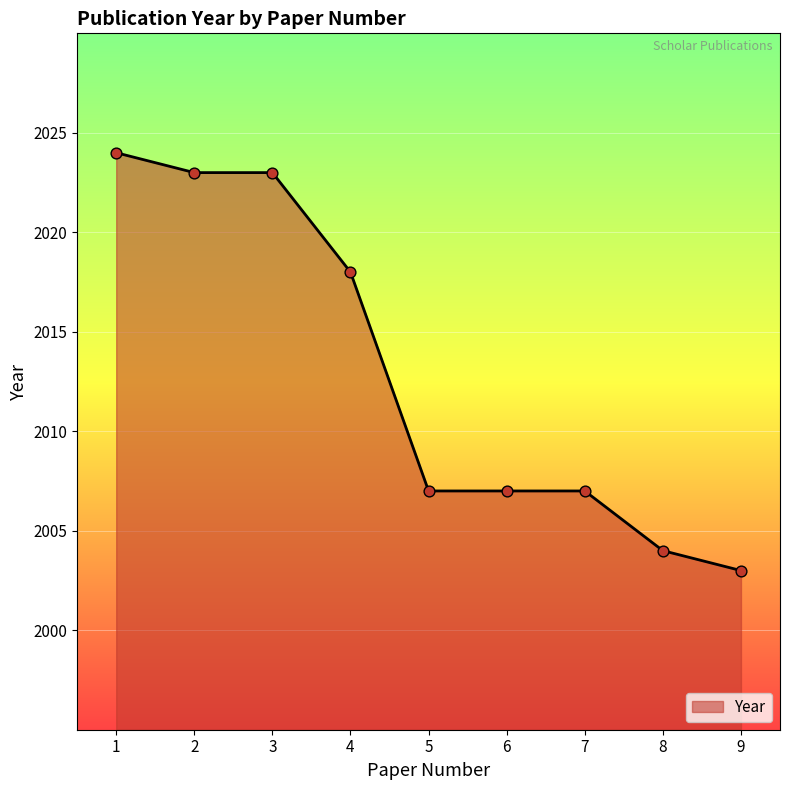

Which has a higher value, 9 or 5?

5